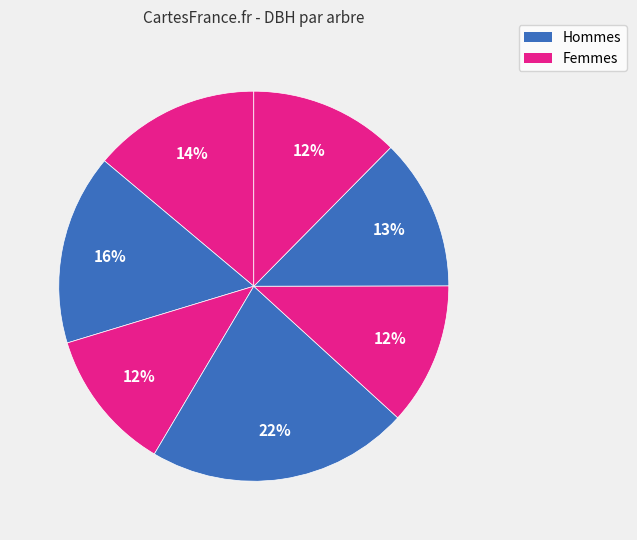

To the nearest percent, what is the difference between the largest and smallest slice percentages?

10%